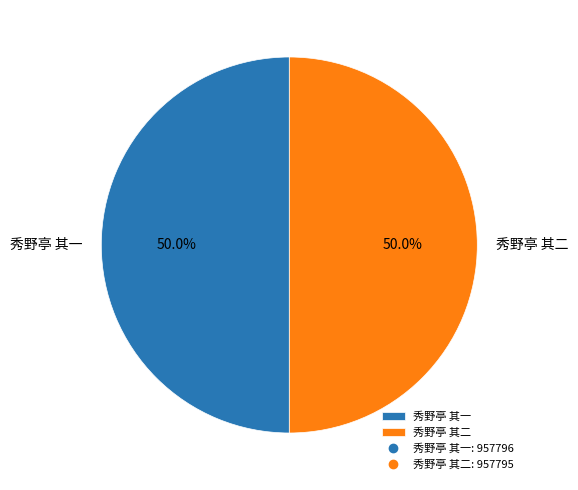

Combined, what portion of the pie is 秀野亭 其一 and 秀野亭 其二?

100.0%